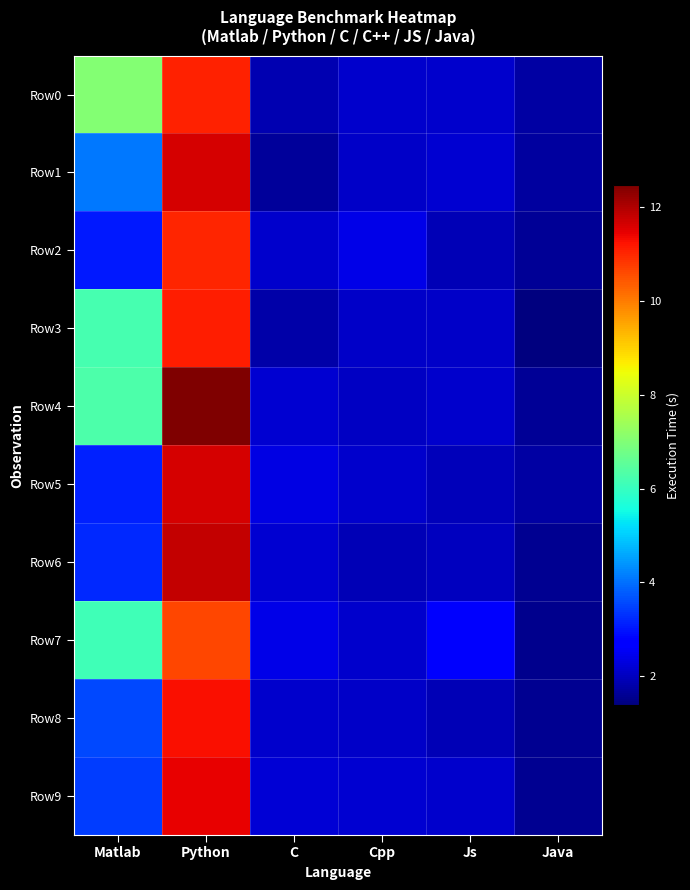

Reading right to left, what are all the values shown in this chart?

Row0: Java=1.8	Js=2.1	Cpp=2.1	C=1.9	Python=11.1	Matlab=7.0
Row1: Java=1.7	Js=2.2	Cpp=2.1	C=1.7	Python=11.6	Matlab=4.1
Row2: Java=1.6	Js=1.9	Cpp=2.4	C=2.1	Python=11.0	Matlab=3.0
Row3: Java=1.4	Js=2.1	Cpp=2.1	C=1.8	Python=11.1	Matlab=6.2
Row4: Java=1.6	Js=2.1	Cpp=2.1	C=2.2	Python=12.5	Matlab=6.3
Row5: Java=1.7	Js=2.0	Cpp=2.1	C=2.3	Python=11.6	Matlab=3.1
Row6: Java=1.6	Js=2.0	Cpp=1.9	C=2.2	Python=11.8	Matlab=3.2
Row7: Java=1.5	Js=2.6	Cpp=2.1	C=2.4	Python=10.7	Matlab=6.1
Row8: Java=1.5	Js=1.9	Cpp=2.1	C=2.1	Python=11.3	Matlab=3.6
Row9: Java=1.6	Js=2.1	Cpp=2.2	C=2.2	Python=11.5	Matlab=3.4